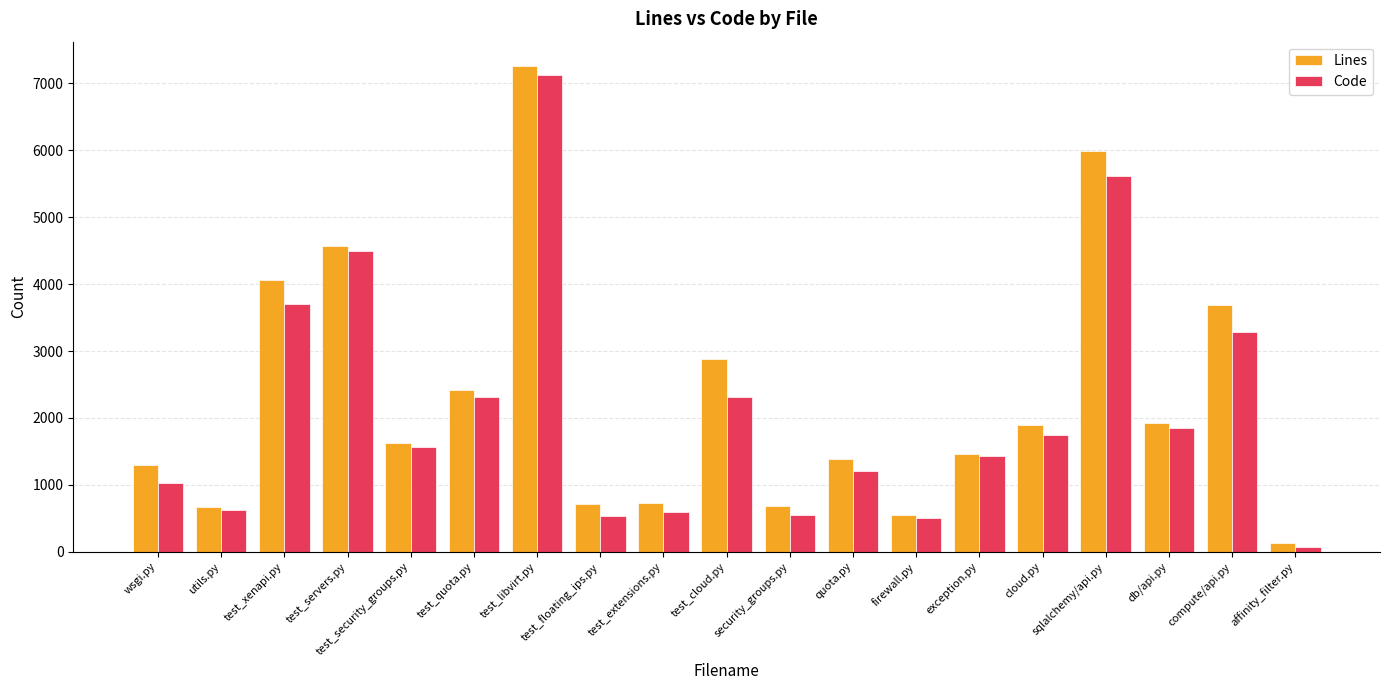

Is the value of Lines at quota.py greater than the value of Code at quota.py?

Yes